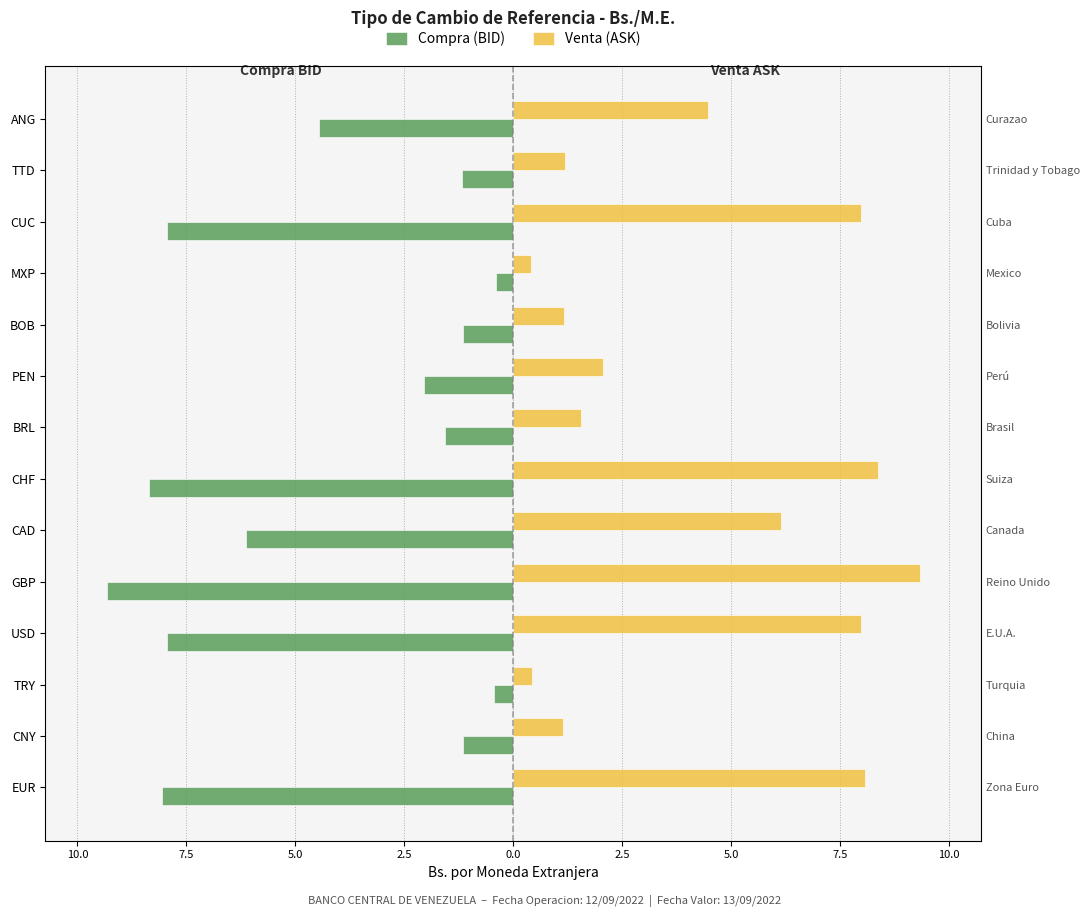

Is it true that Venta (ASK) equals 2.1 at TTD?

False